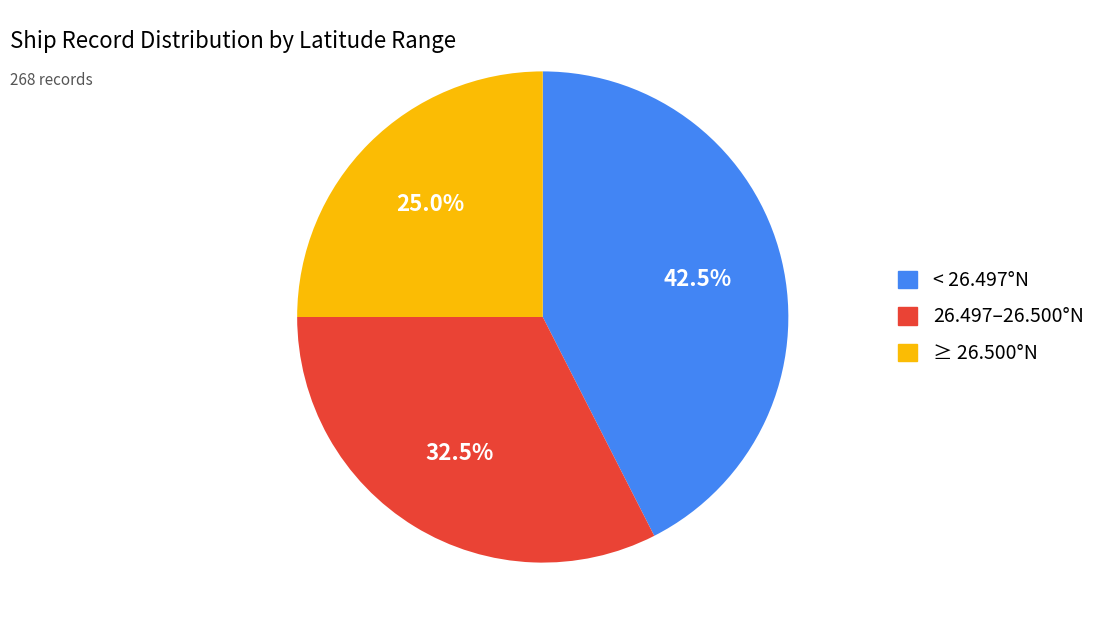

Is there any slice that represents more than half of the pie?

No